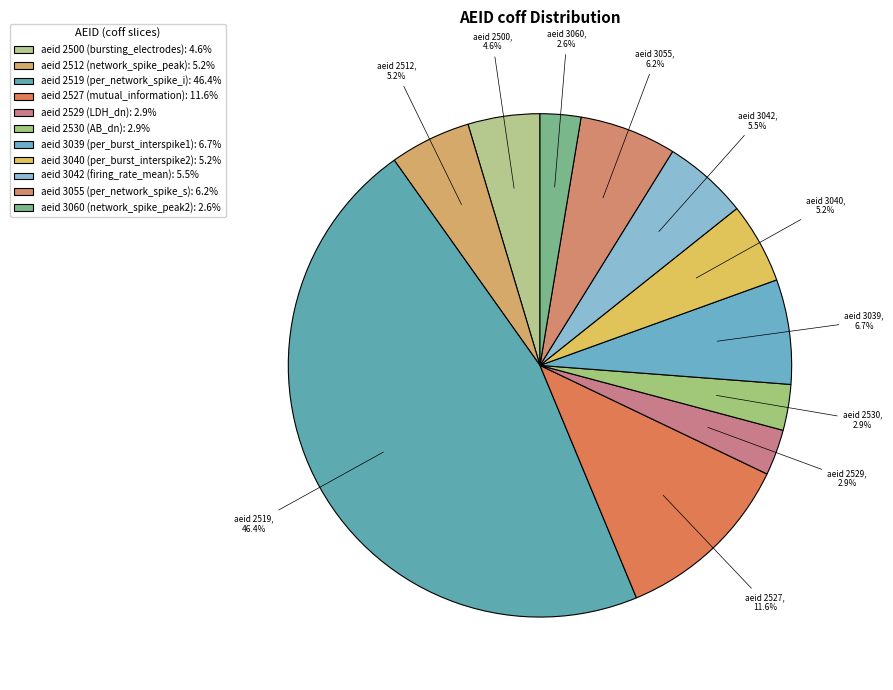

Count the number of slices in the pie.

11